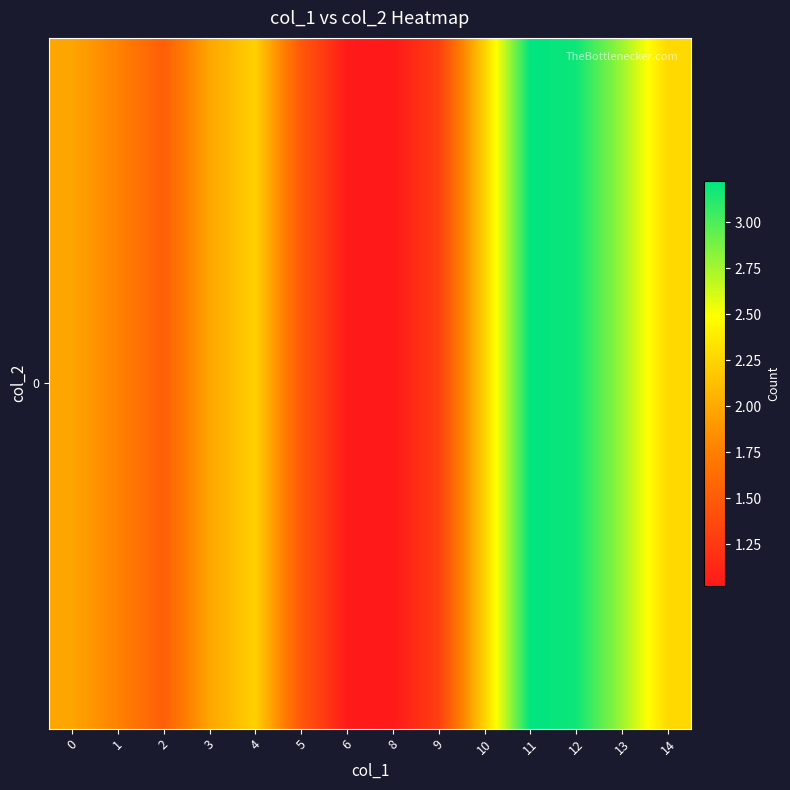

What is the smallest value displayed?

1.0